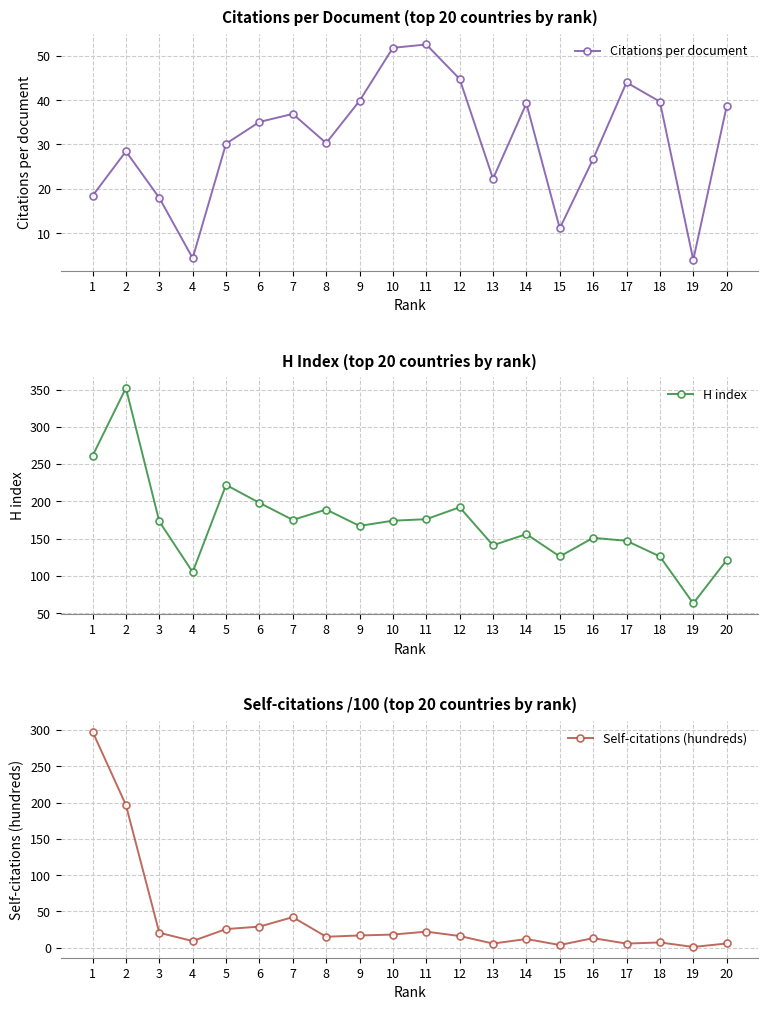

Between 9 and 17, which is larger?

17